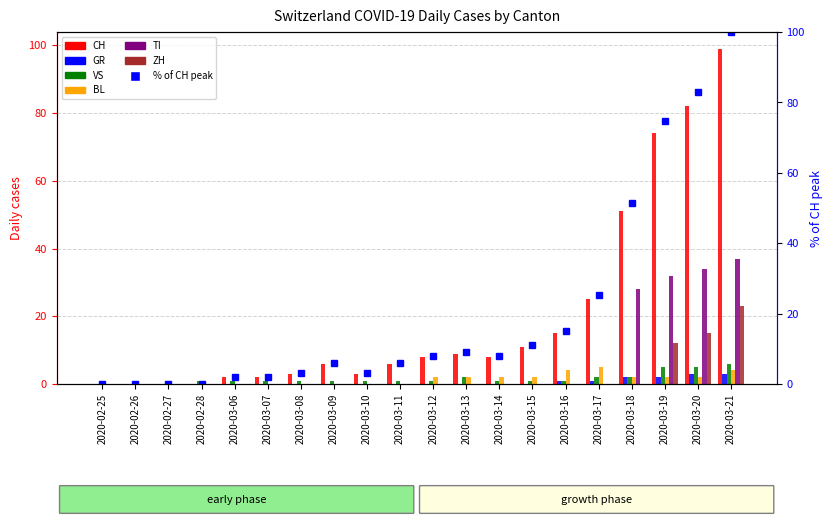

Which series has the largest total across all categories?

CH